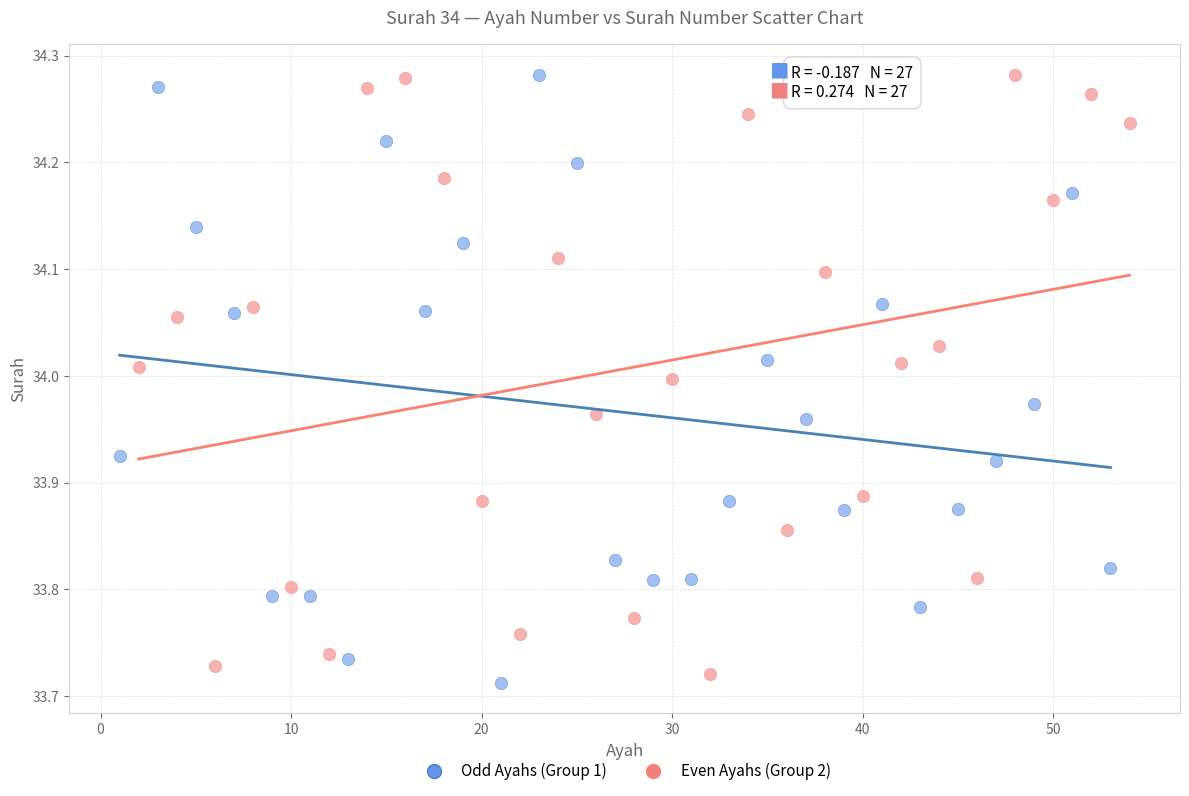

What are all the series names shown in the legend?

Odd Ayahs (Group 1), Even Ayahs (Group 2)